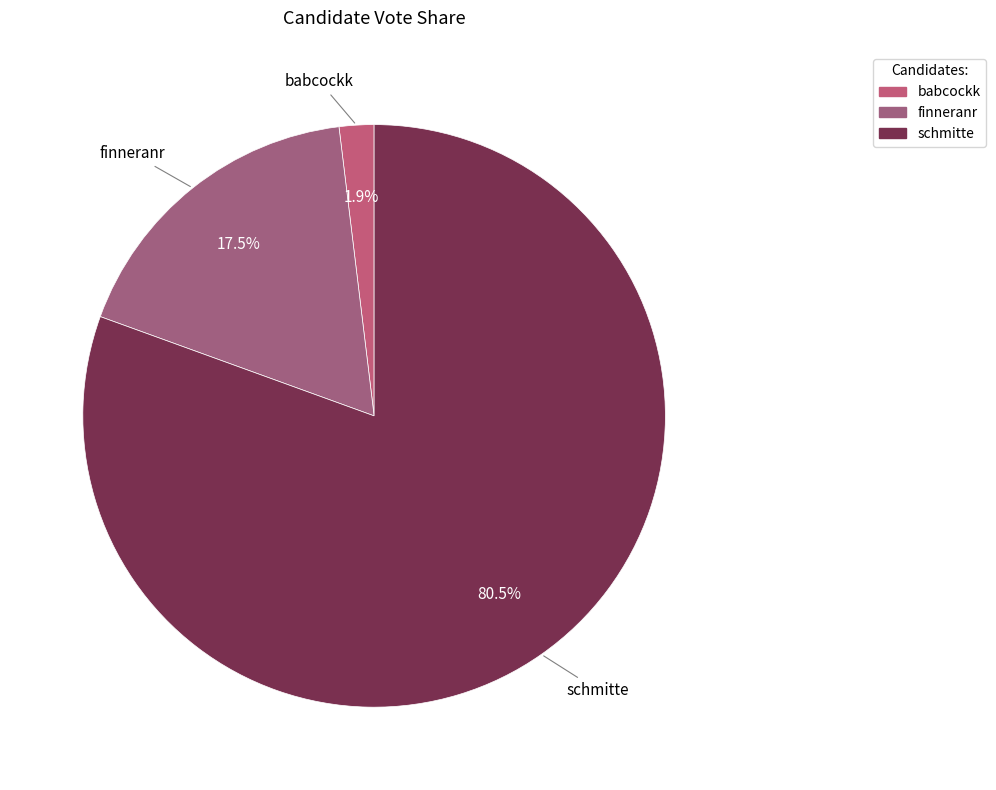

To the nearest percent, what is the average slice percentage?

33%